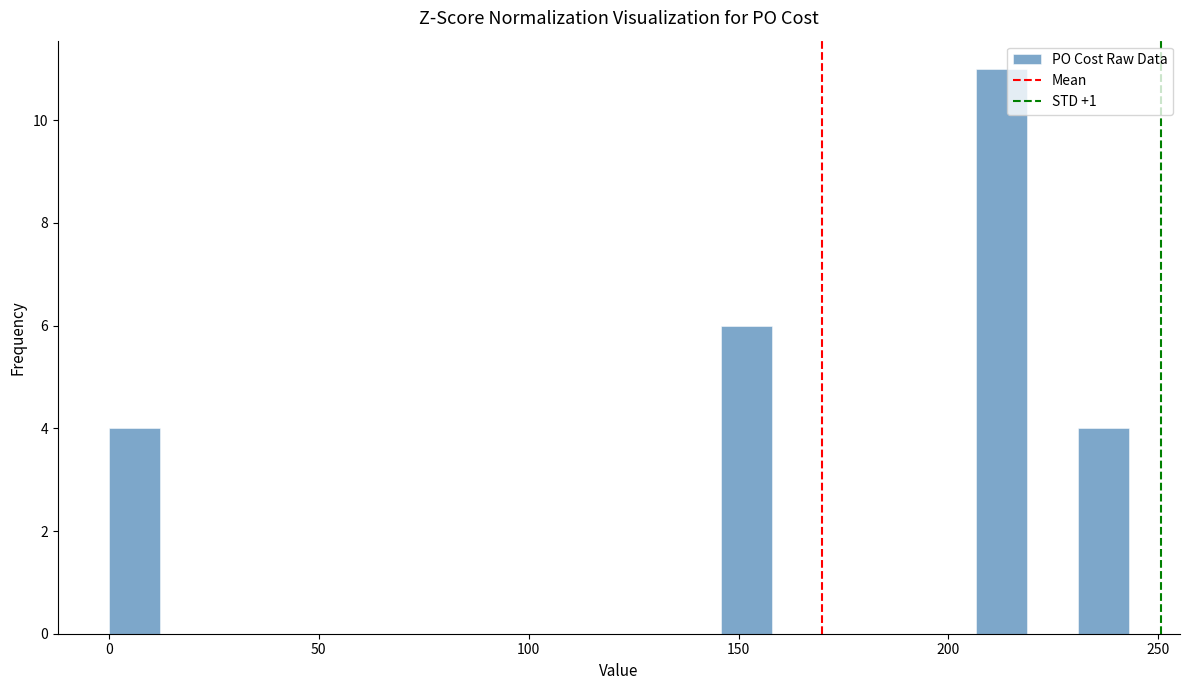

Around what value on the x-axis is the tallest bar? Give the approximate position of its centre, as read against the axis.

215